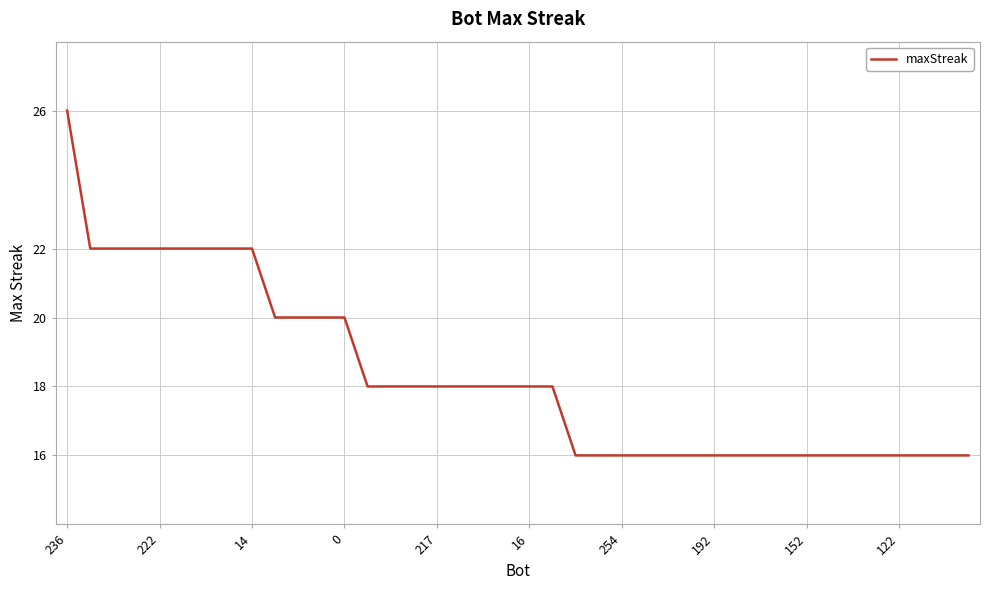

Count the values in the range 16 to 20.

31